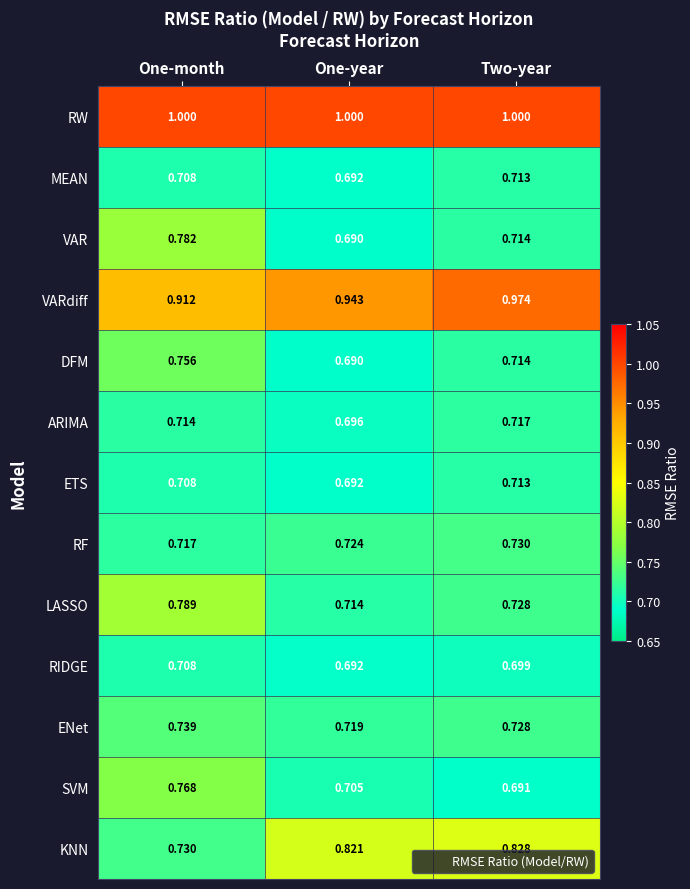

List the labels in order of VARdiff value, smallest first.

One-month, One-year, Two-year